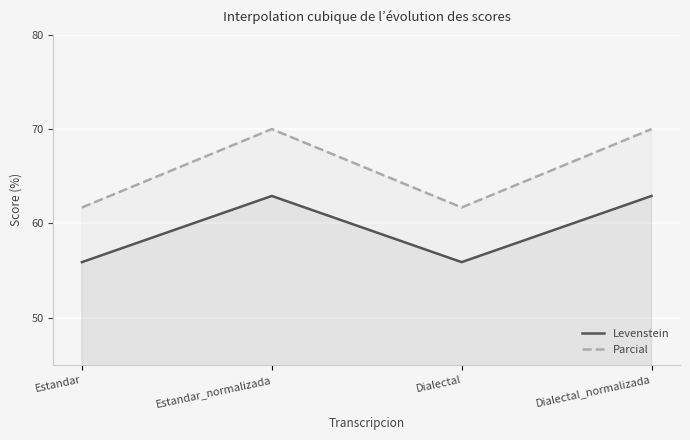

Rank the categories by Levenstein value from highest to lowest.

Estandar_normalizada, Dialectal_normalizada, Estandar, Dialectal